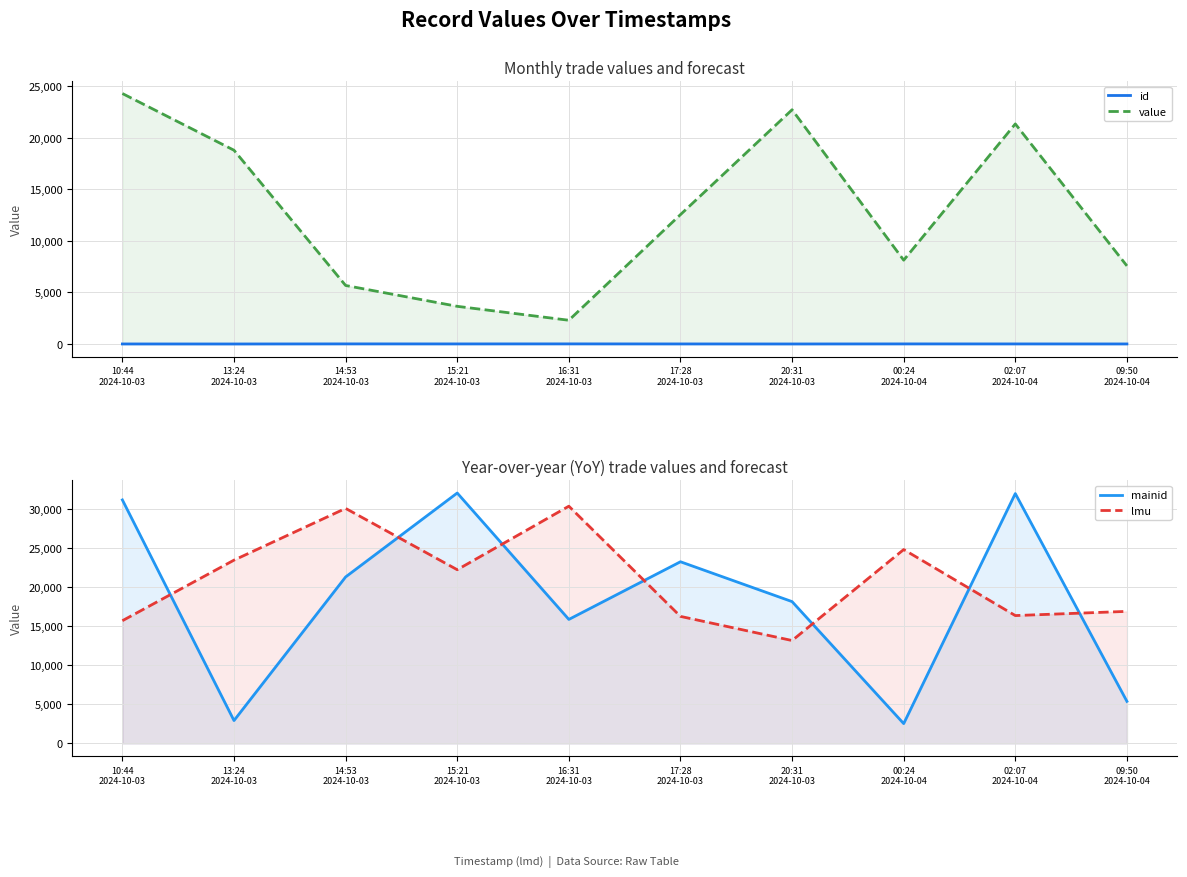

True or false: value and id cross at least once.

False